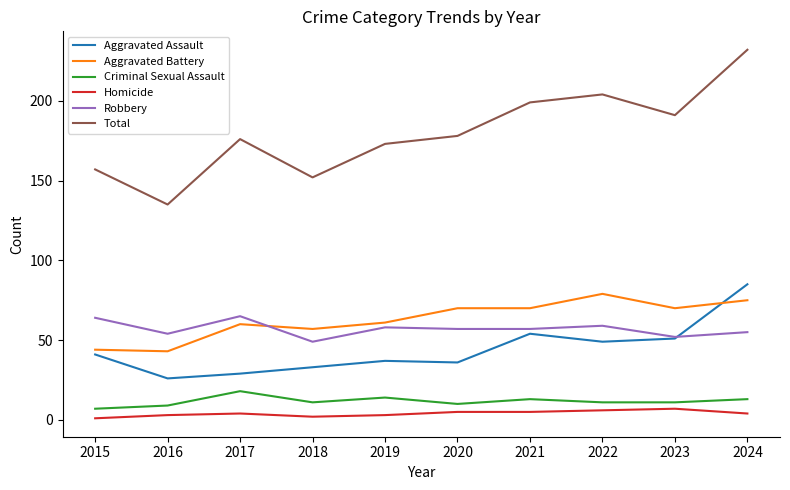

What are all the series names shown in the legend?

Aggravated Assault, Aggravated Battery, Criminal Sexual Assault, Homicide, Robbery, Total